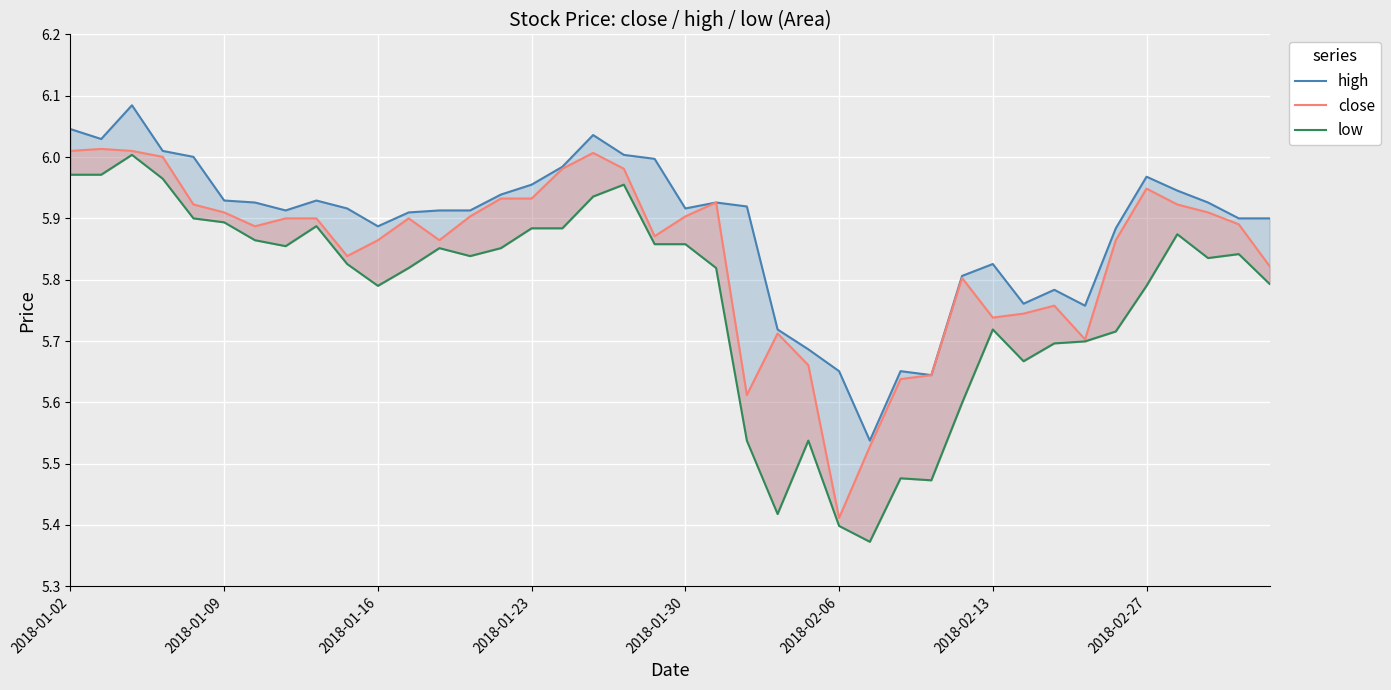

What is the lowest value of the high series?

5.5